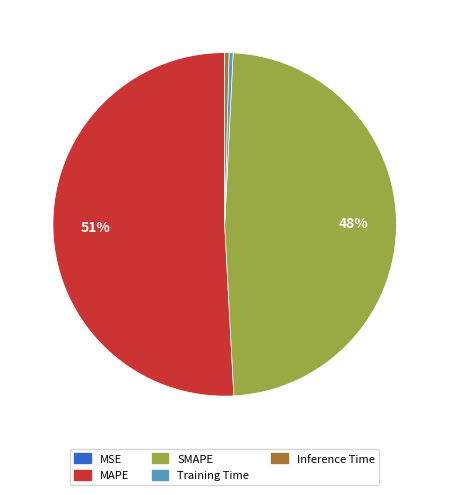

Is Inference Time the majority of the pie?

No